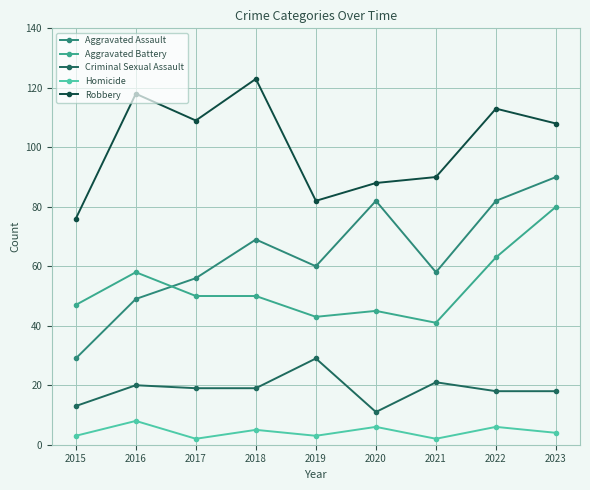

Is the value of Aggravated Battery at 2015 greater than the value of Homicide at 2020?

Yes